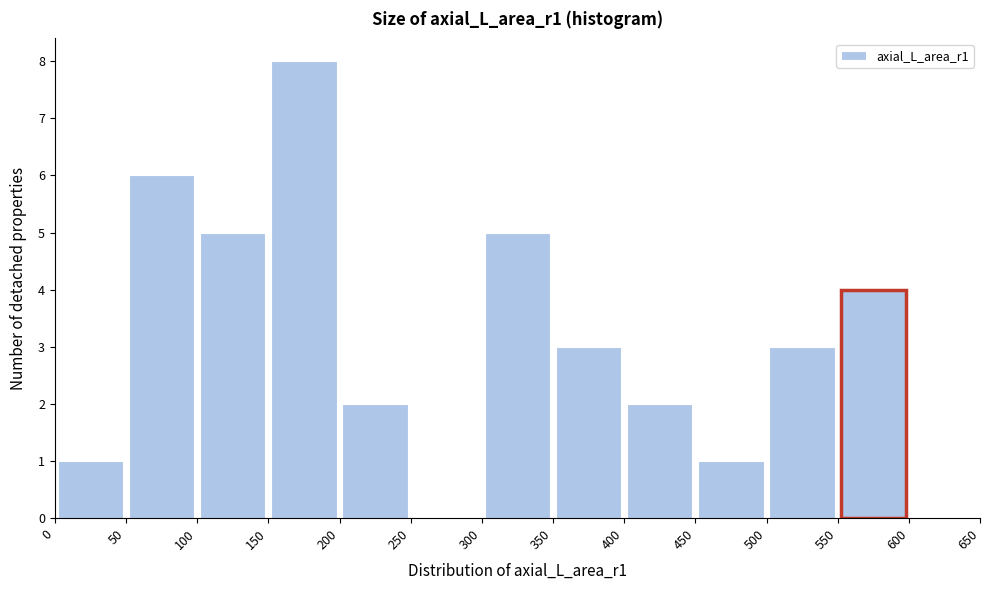

Reading left to right, transcribe this chart: for each bar, give the range it covers on the x-axis and its height. The values are not printed on the chart, so give them approximately, as read against the axis.

0 to 50: 1
50 to 100: 6
100 to 150: 5
150 to 200: 8
200 to 250: 2
250 to 300: 0
300 to 350: 5
350 to 400: 3
400 to 450: 2
450 to 500: 1
500 to 550: 3
550 to 600: 4
600 to 650: 0